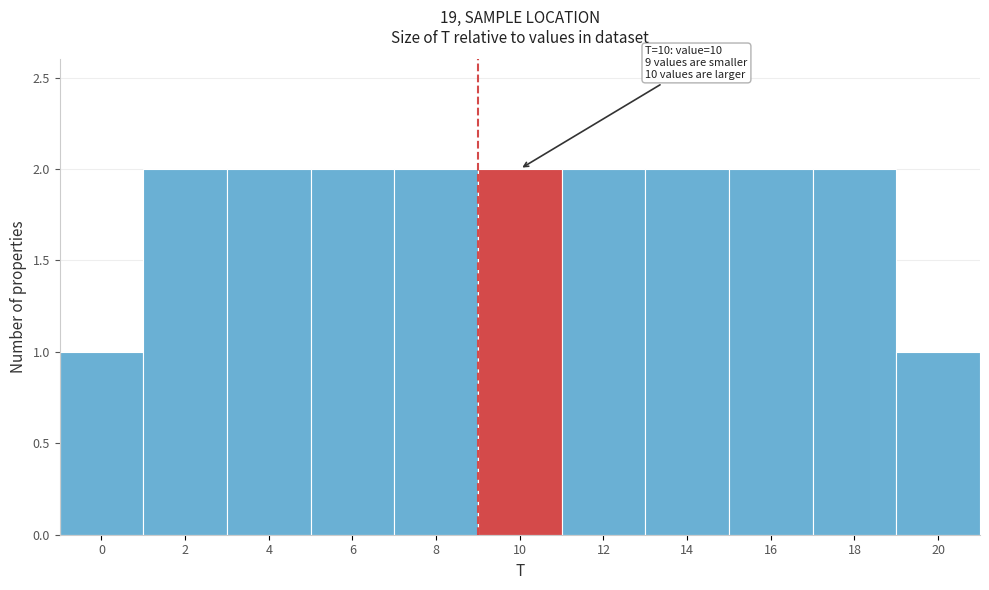

Reading left to right, extract all data points from this chart.

0=1	2=2	4=2	6=2	8=2	10=2	12=2	14=2	16=2	18=2	20=1